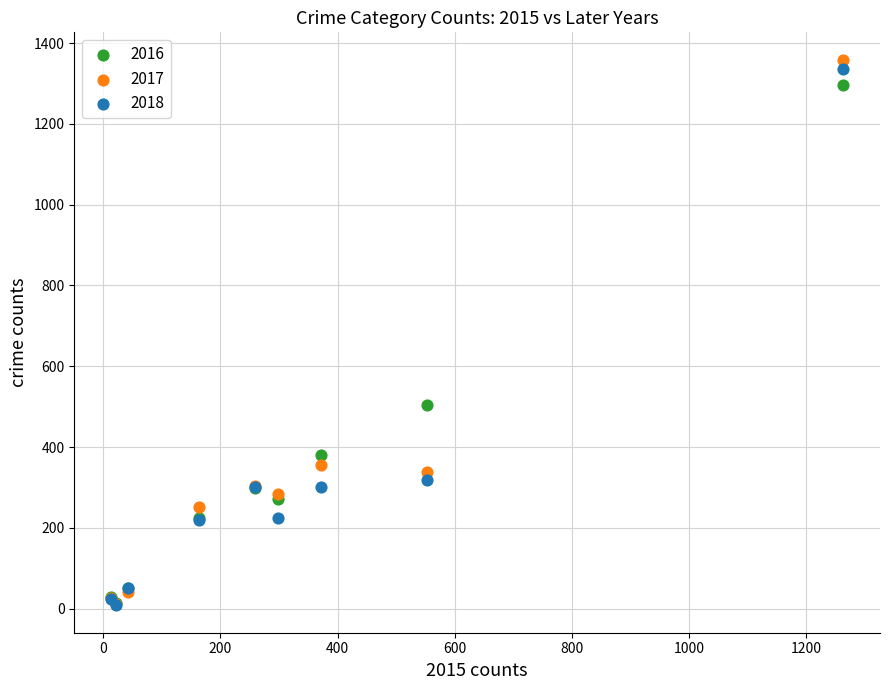

Which series has the largest Y range (max minus min)?

2017